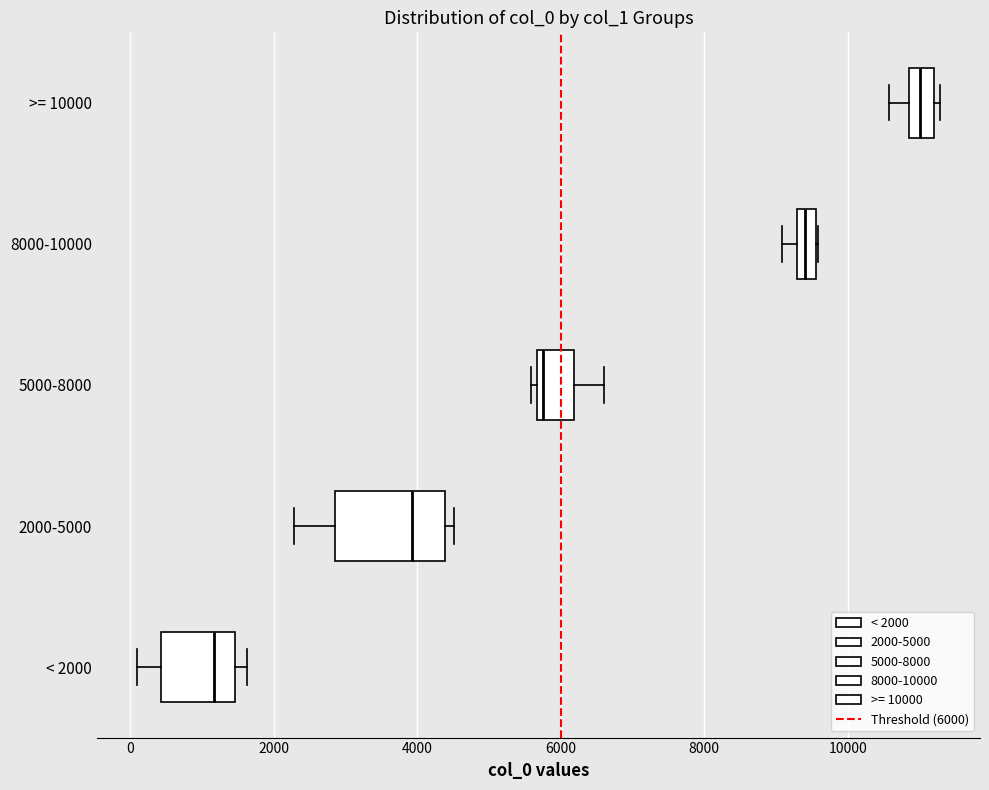

Which box is the widest, from its left edge to its right edge?

2000-5000